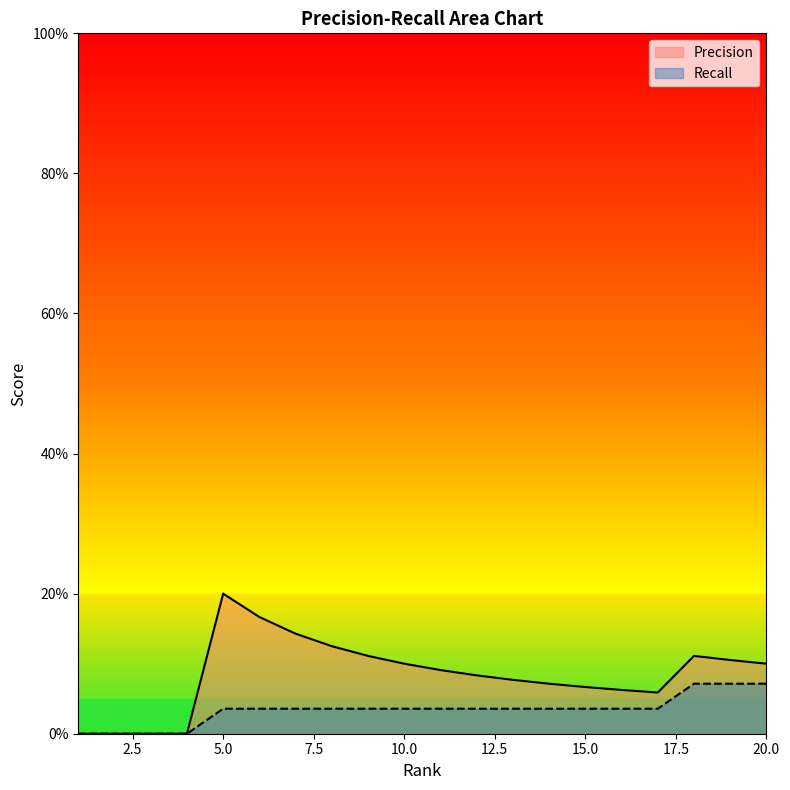

Is the value of Precision at 8 greater than the value of Recall at 3?

Yes